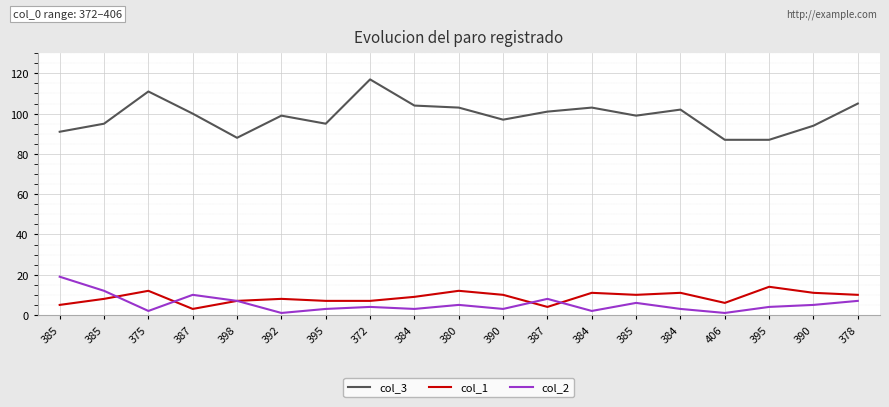

Which series has the largest range (max minus min)?

col_3